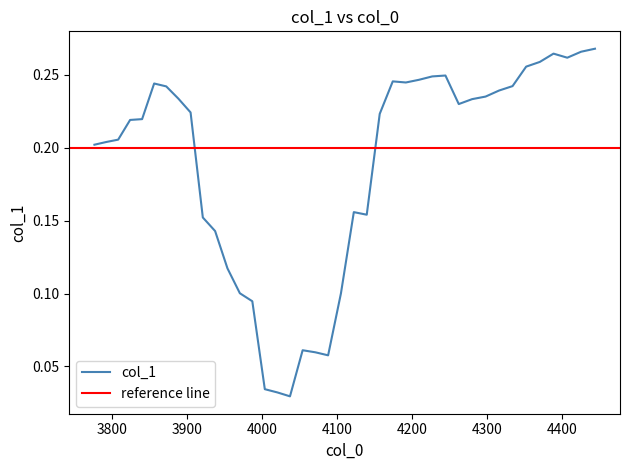

The value at 3921.215711969872 is 0.2. True or false?

True